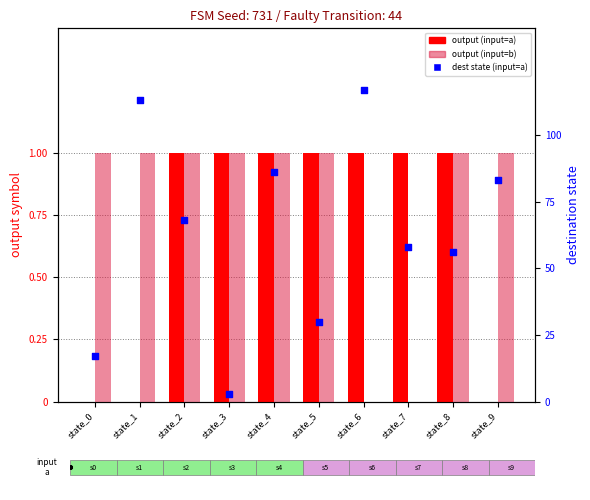

At which category is the sum across all series the highest?

state_6